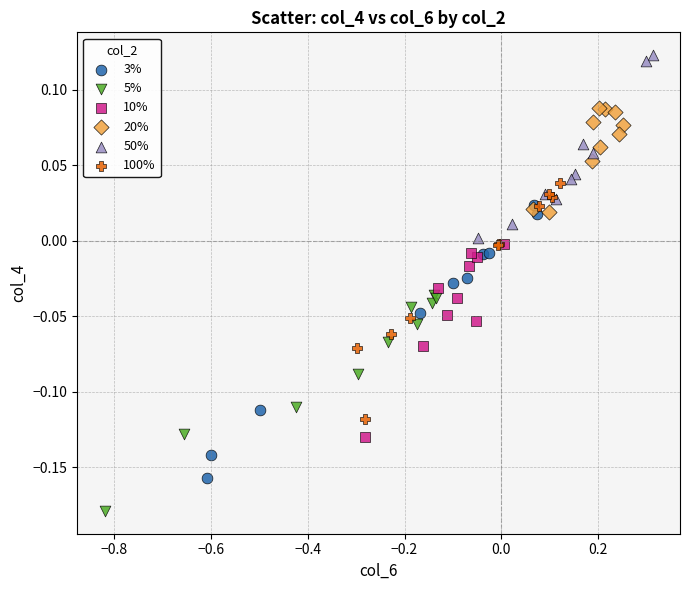

Which series reaches the maximum Y coordinate?

50%